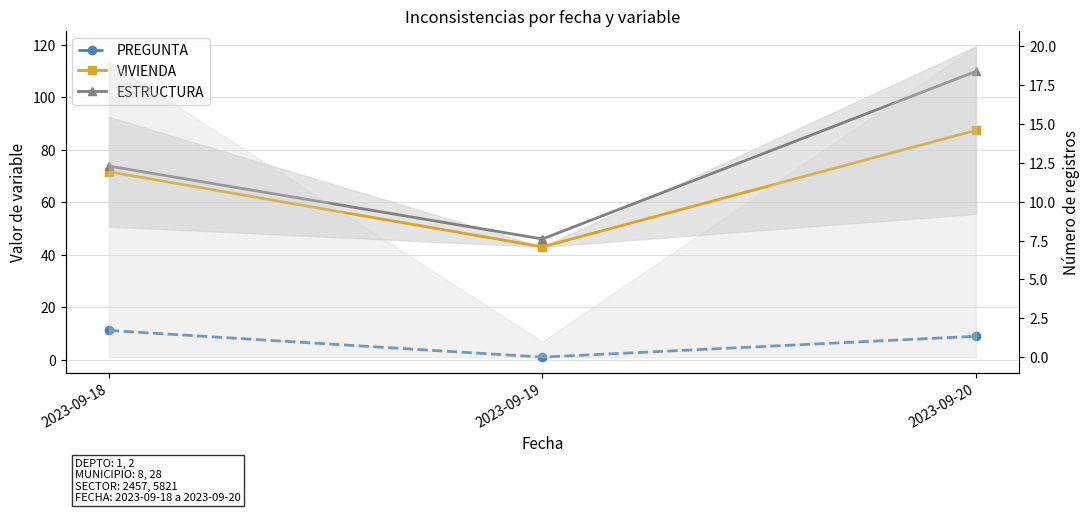

Count the number of categories in the chart.

3